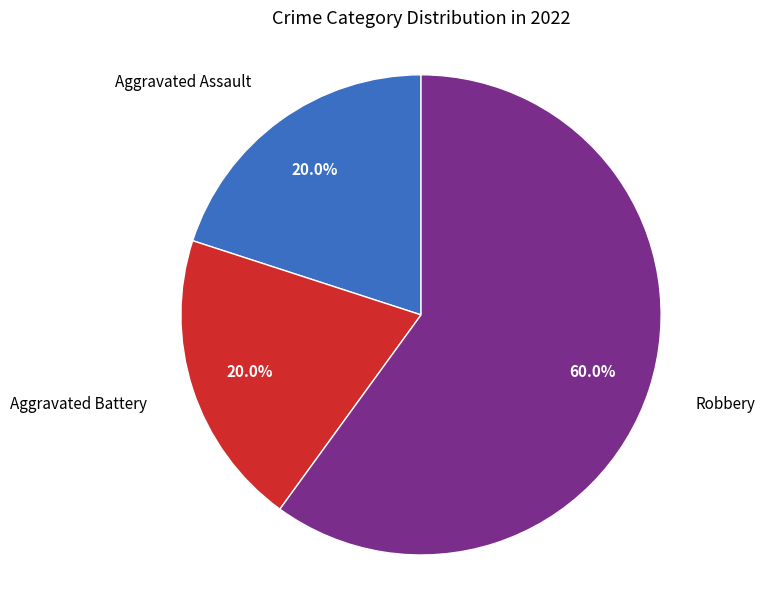

Is there any slice that represents more than half of the pie?

Yes